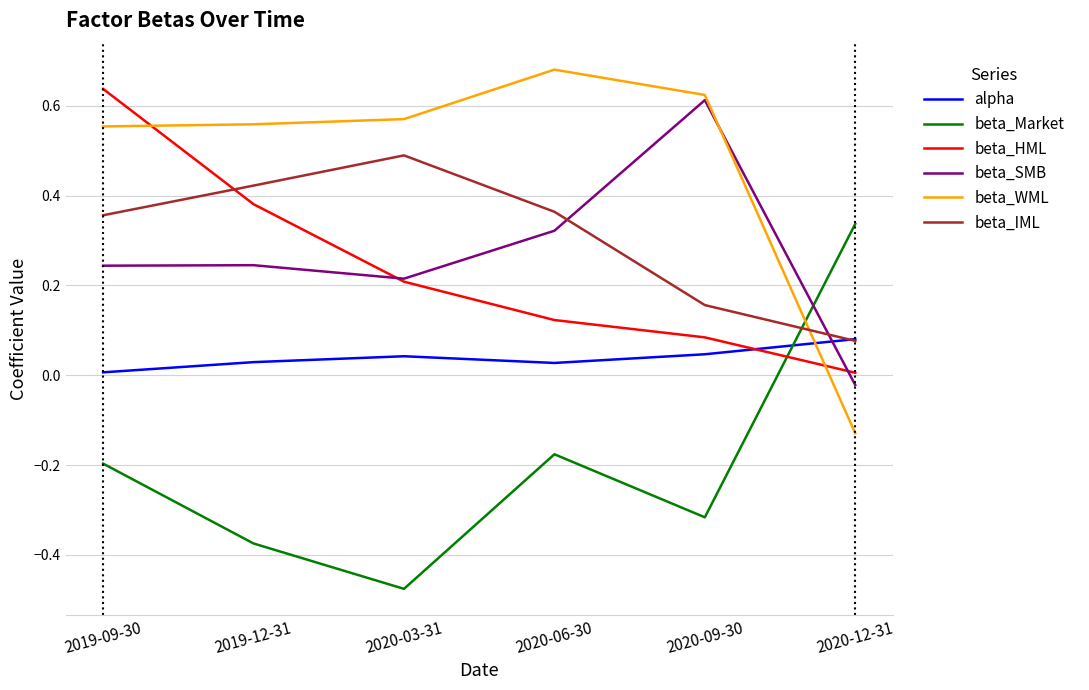

What is the sum of all beta_HML values?

1.4